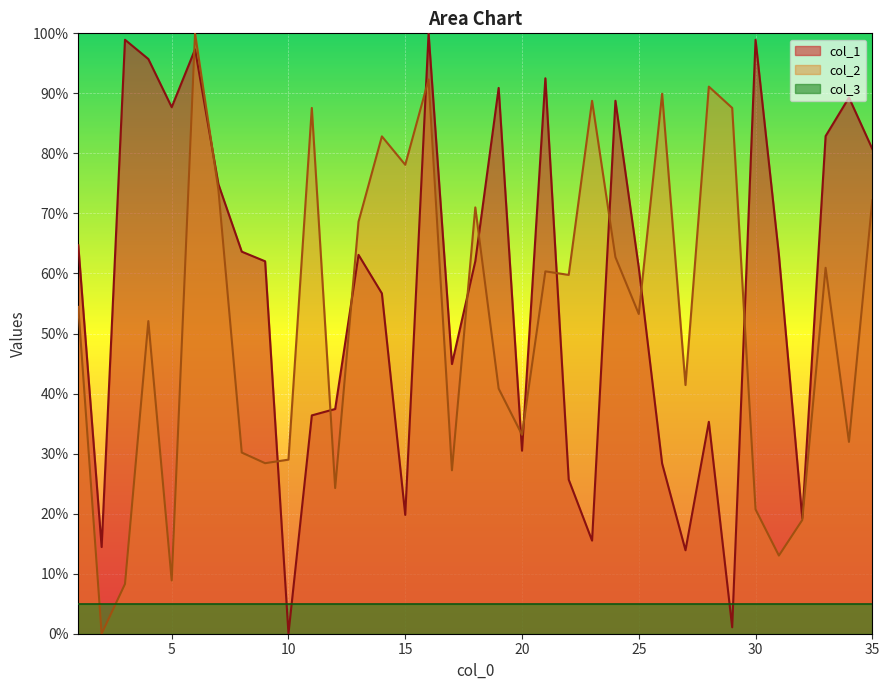

Does the chart display data point markers on the line(s)?

No